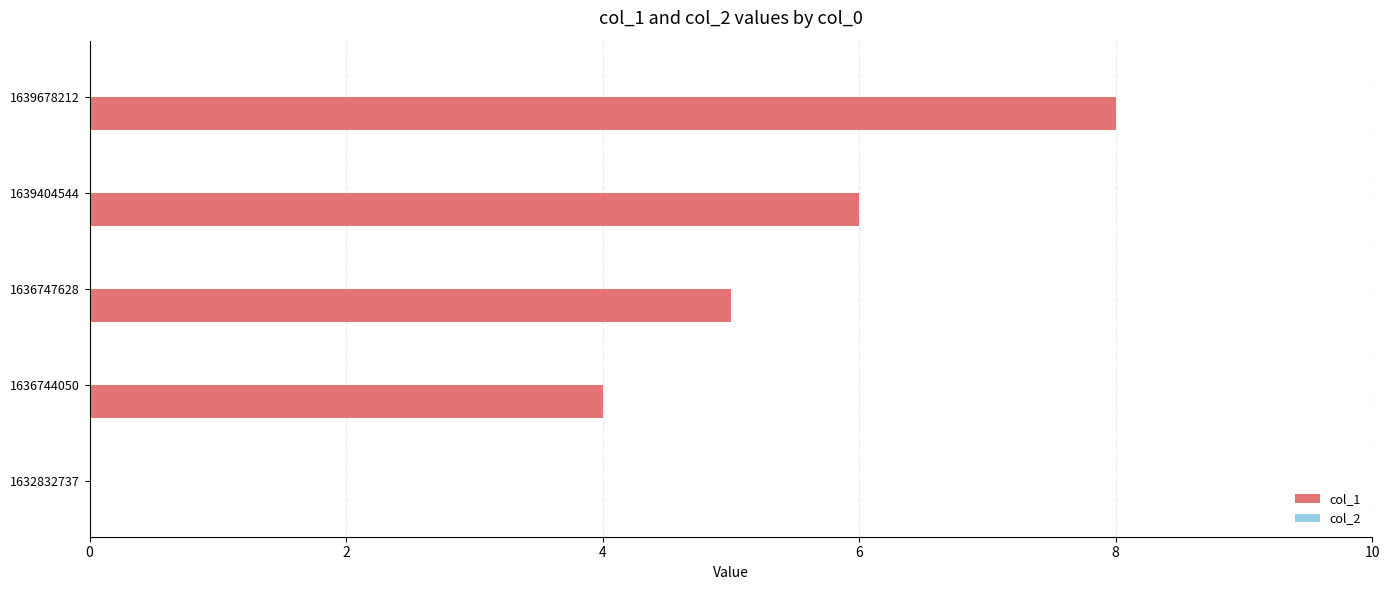

What is the approximate value at 1636747628?

5